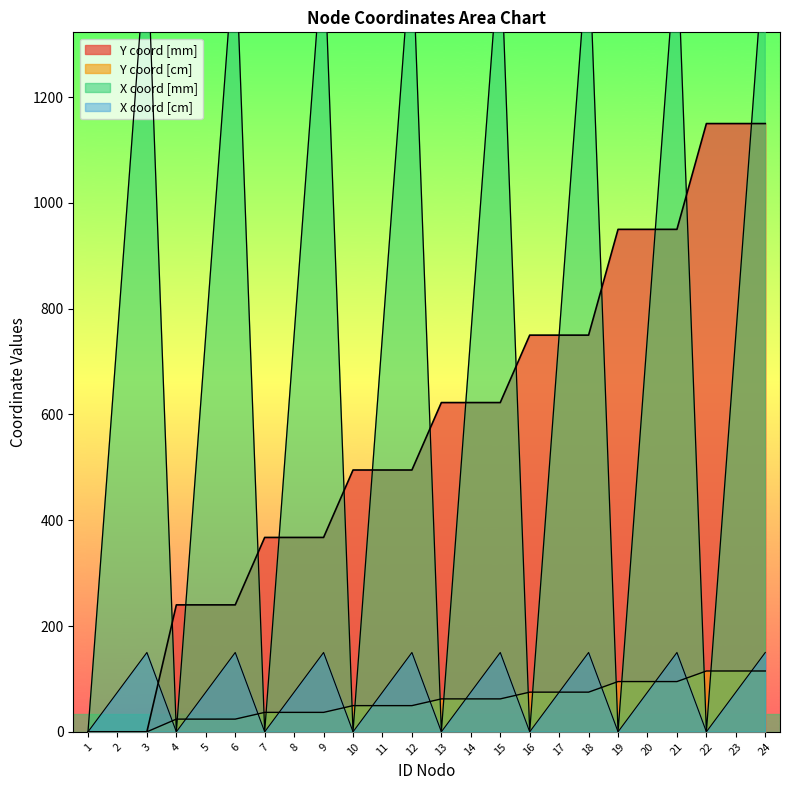

What is the spread (max minus min) of values at 8?

713.2